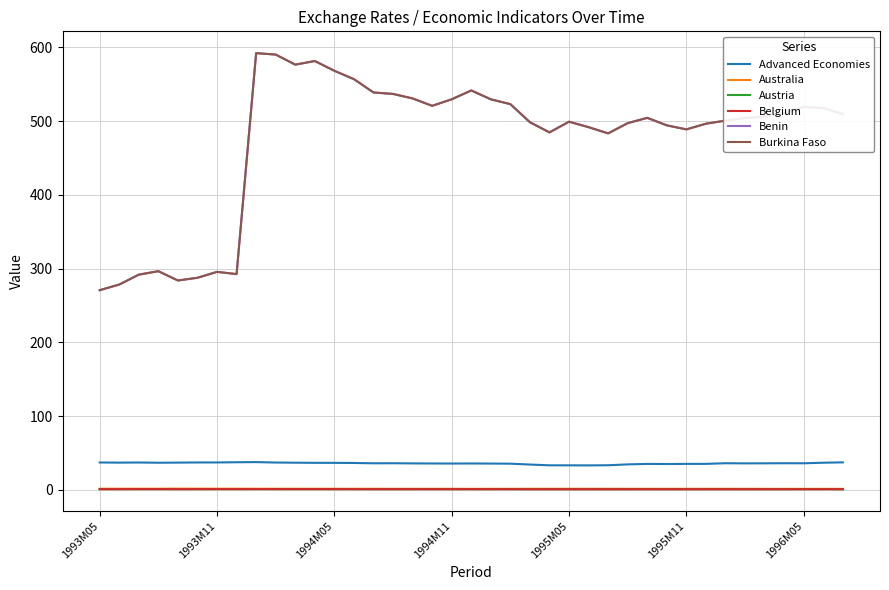

Is this an area chart (filled region under the line)?

No